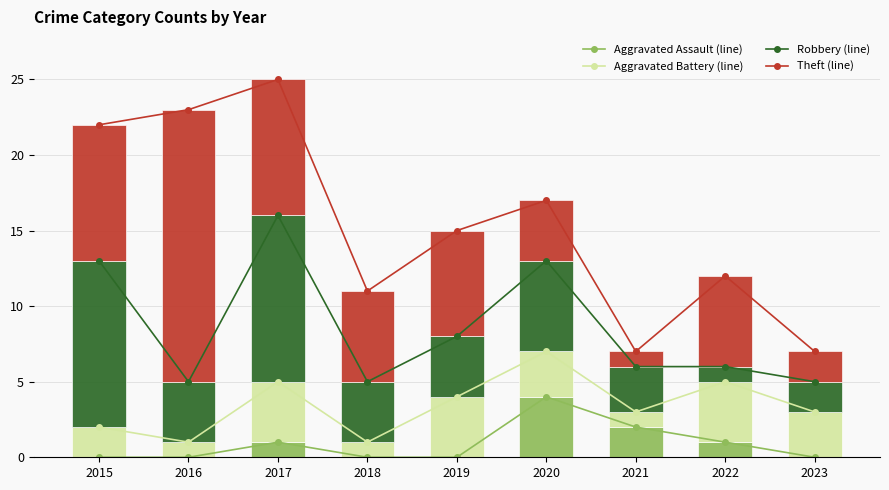

At which category is the sum across all series the highest?

2017